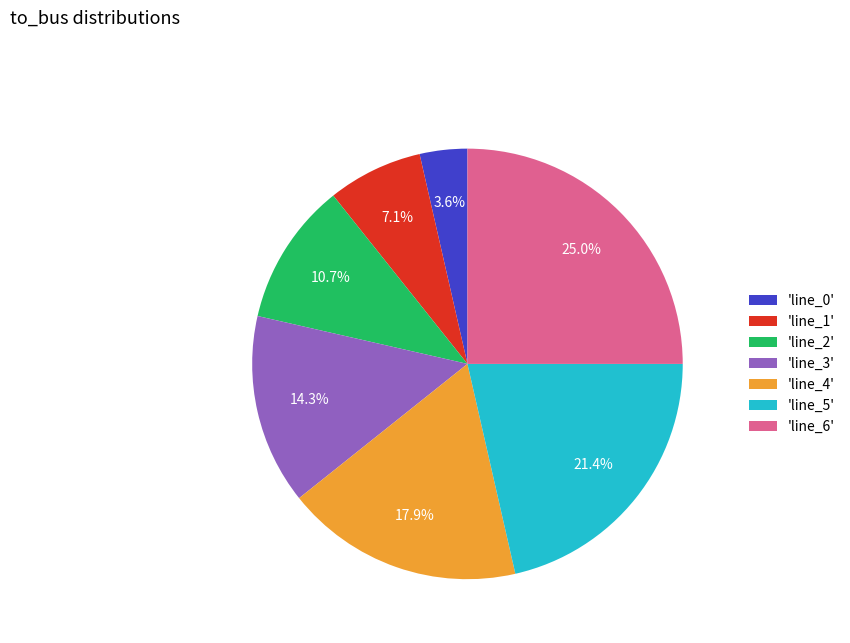

What percentage do 'line_1' and 'line_4' together represent?

25.0%